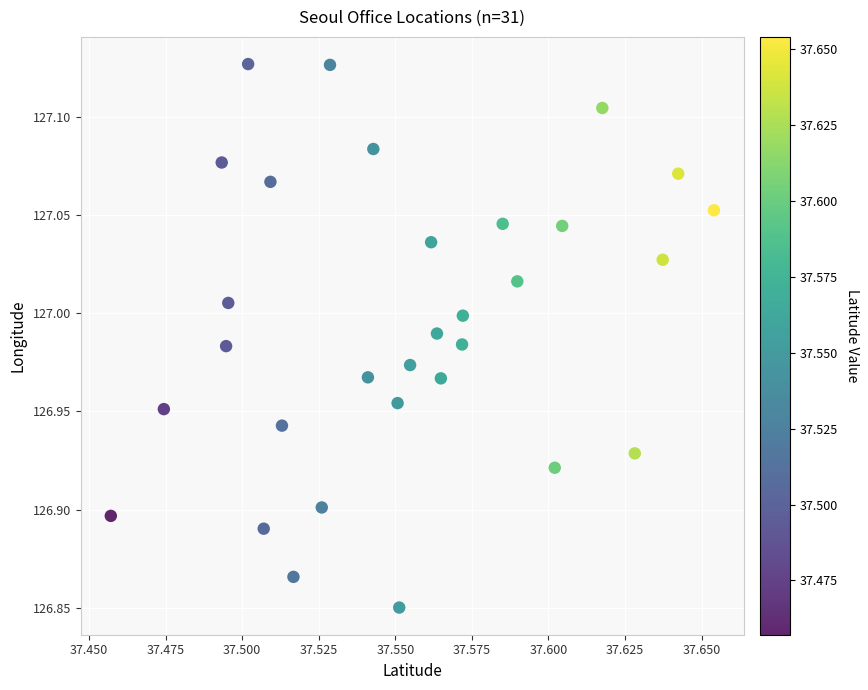

What is the range of Y values (max minus min)?

0.3